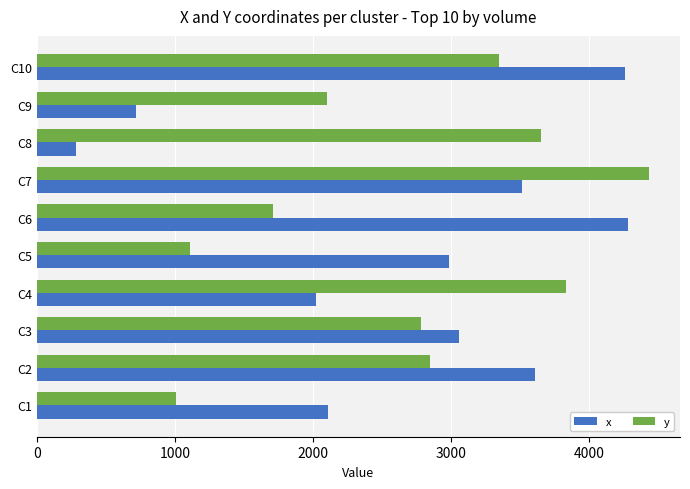

What is the smallest value displayed?

284